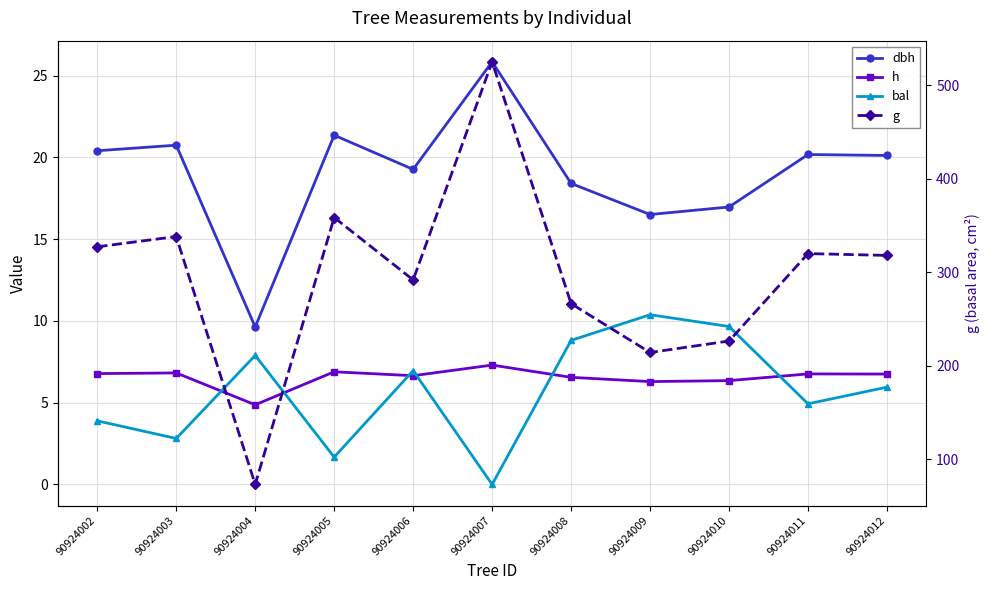

The g series shows 312.8 at 90924007. True or false?

False